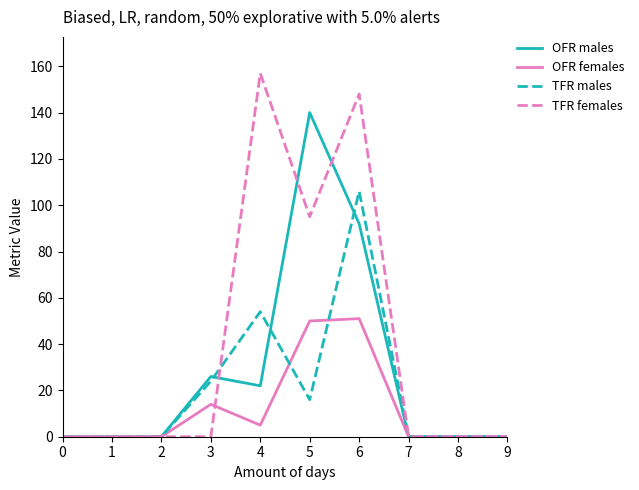

Which series has the widest spread of values?

TFR females